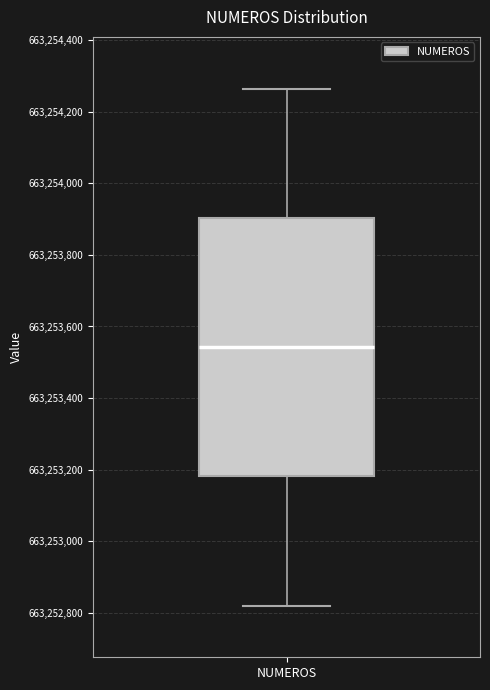

Transcribe this box plot: give where the median line is, the range the box spans, and where the two whiskers end, as read against the y-axis. The values are not printed on the chart, so give them approximately, as read against the axis.

median 663253540, box 663253180 to 663253900, whiskers 663252820 to 663254260